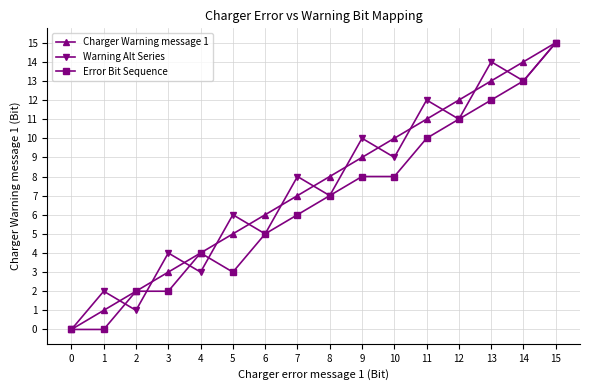

Is it true that Error Bit Sequence equals 7 at 0?

False